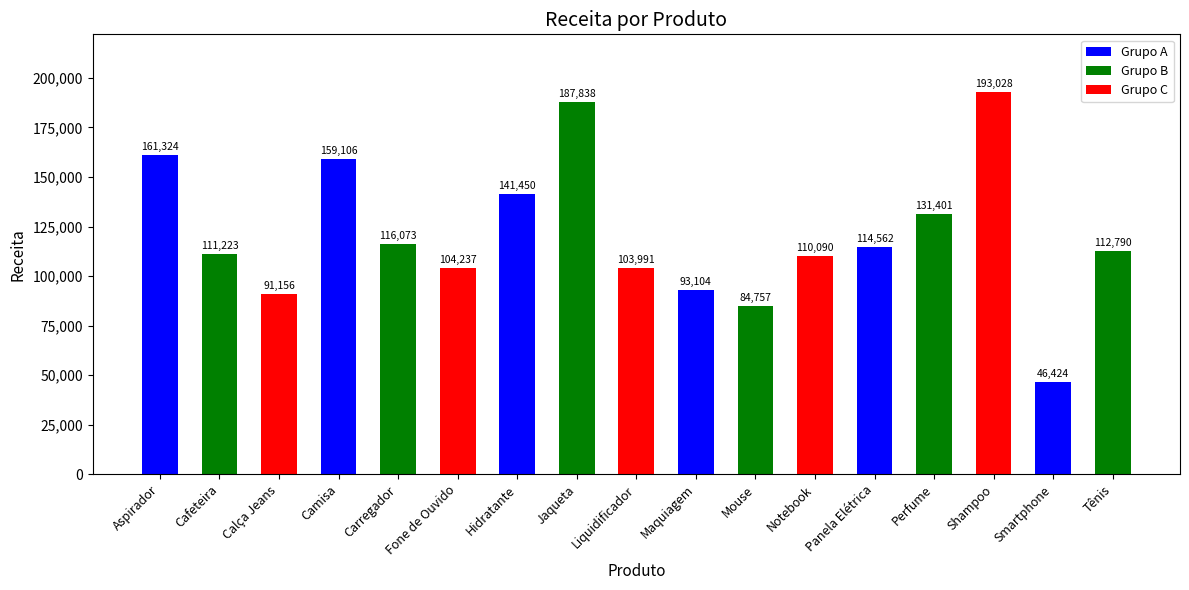

Rank the categories by value from highest to lowest.

Shampoo, Jaqueta, Aspirador, Camisa, Hidratante, Perfume, Carregador, Panela Elétrica, Tênis, Cafeteira, Notebook, Fone de Ouvido, Liquidificador, Maquiagem, Calça Jeans, Mouse, Smartphone